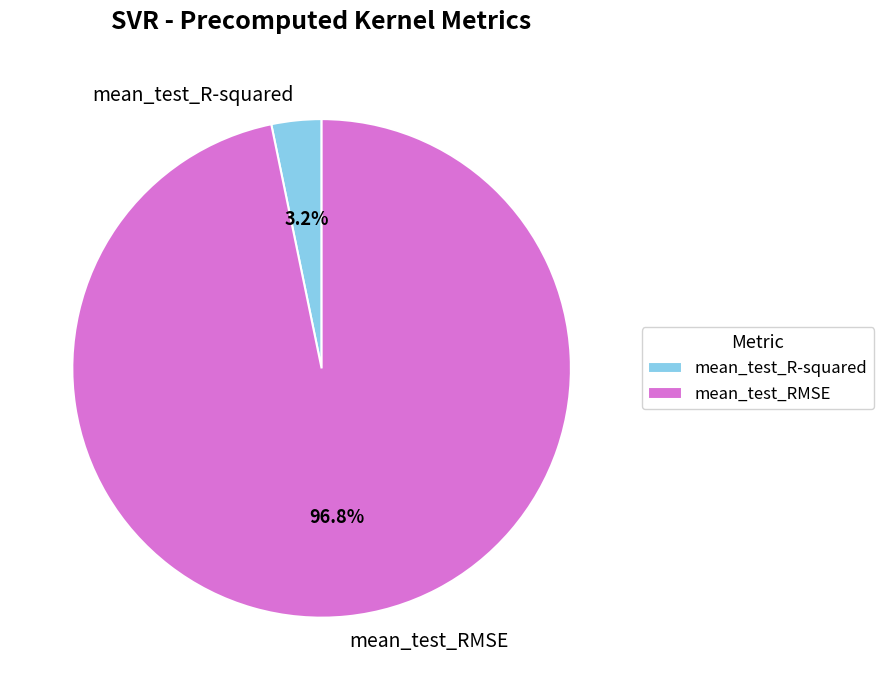

To the nearest percent, what is the difference between the largest and smallest slice percentages?

94%